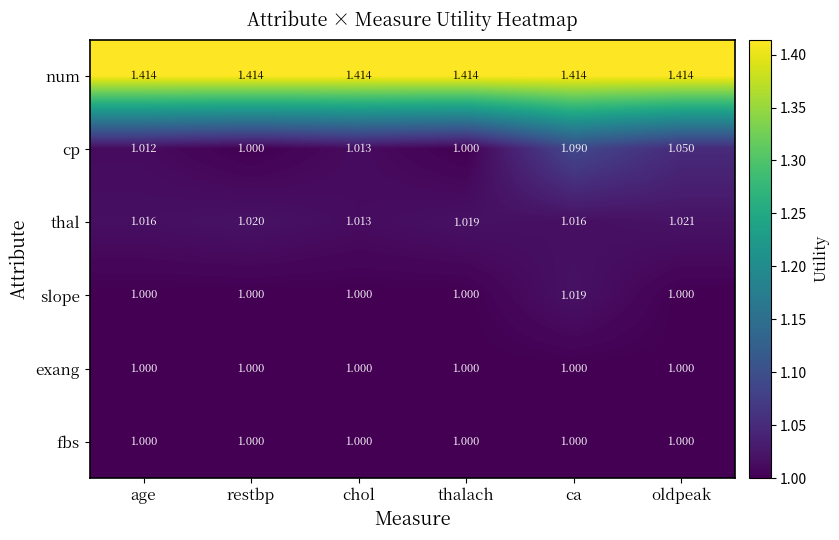

Is the value of slope at ca greater than the value of num at chol?

No